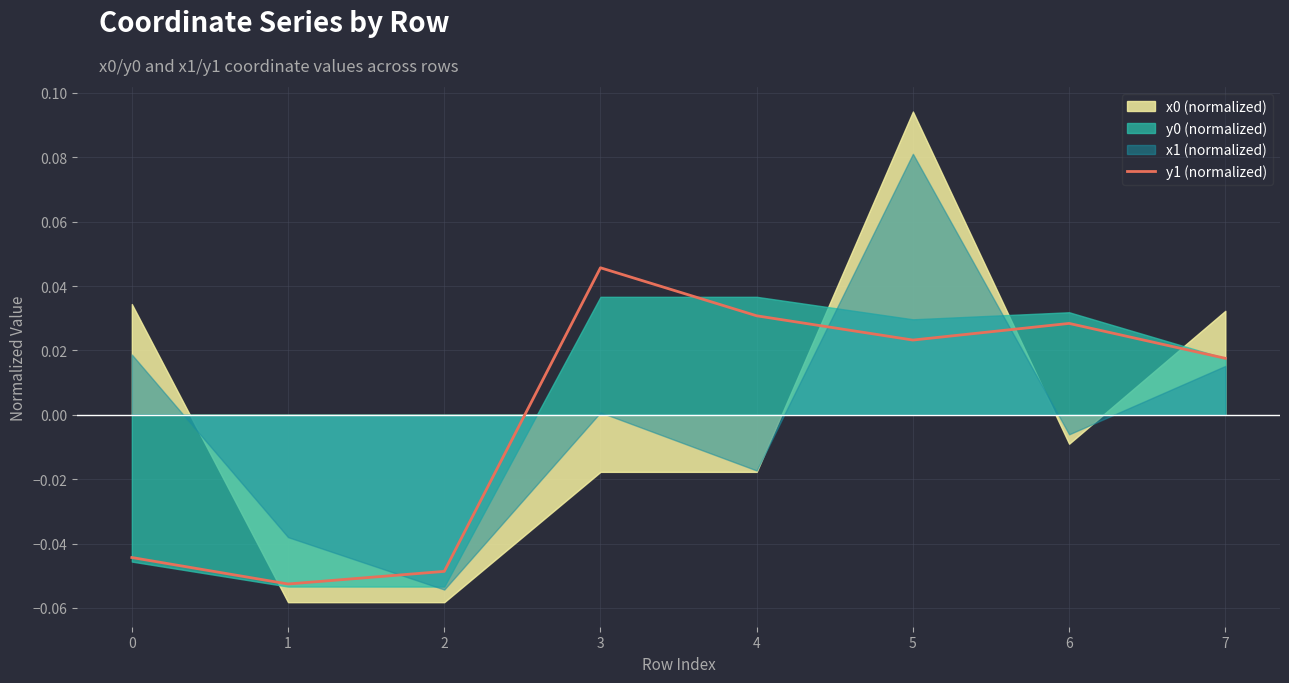

The chart shows a value of -0.1 at 1. True or false?

True